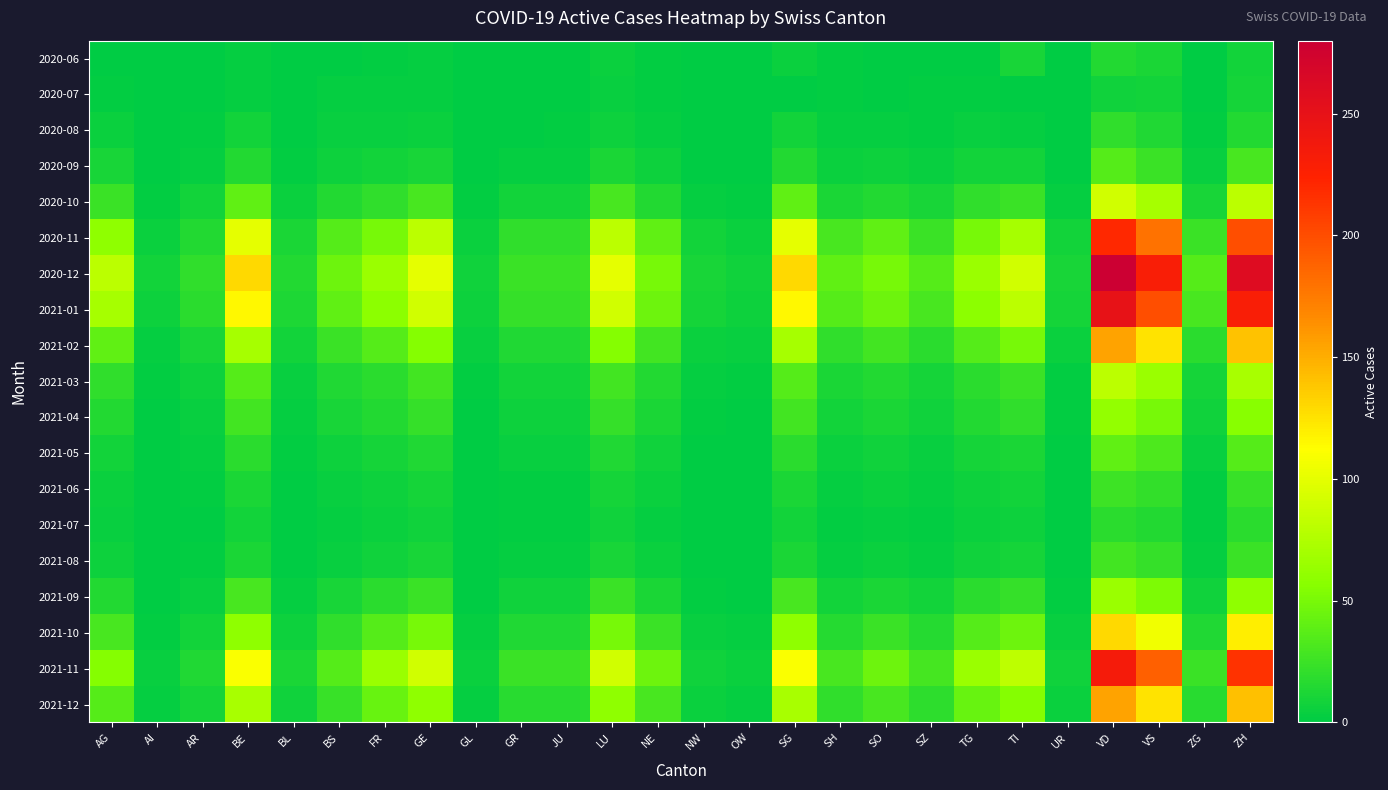

What is the difference between the highest and lowest values at BL?

15